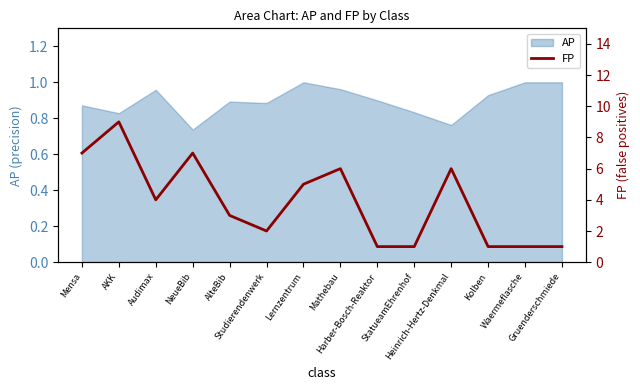

How many lines are shown in the chart?

1